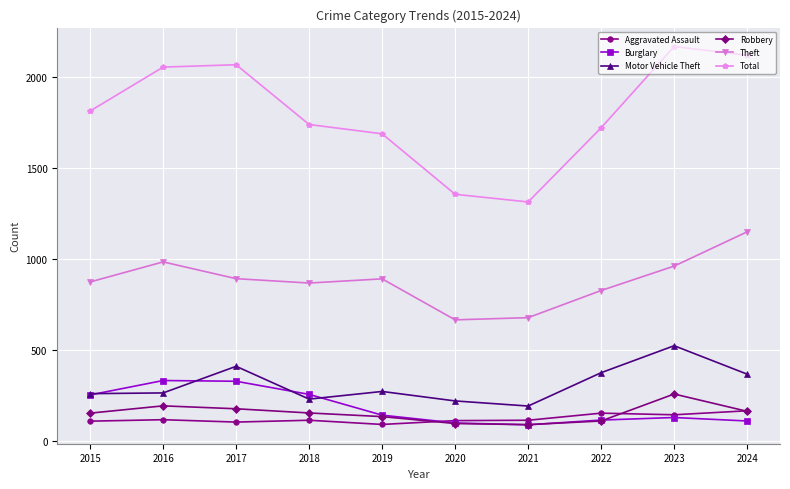

Is the value of Burglary at 2024 greater than the value of Motor Vehicle Theft at 2020?

No